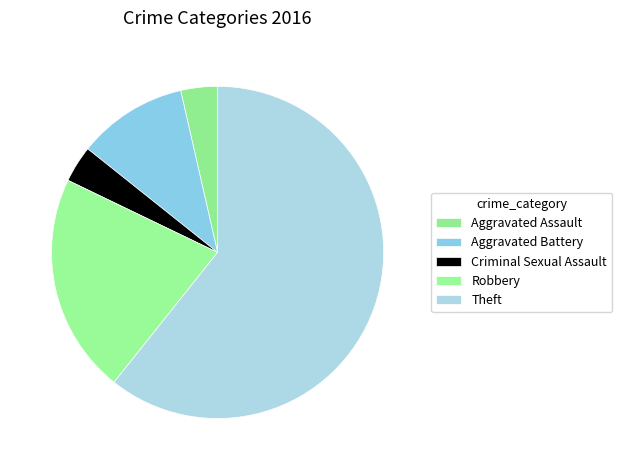

Do Aggravated Battery and Criminal Sexual Assault together represent more than half of the pie?

No